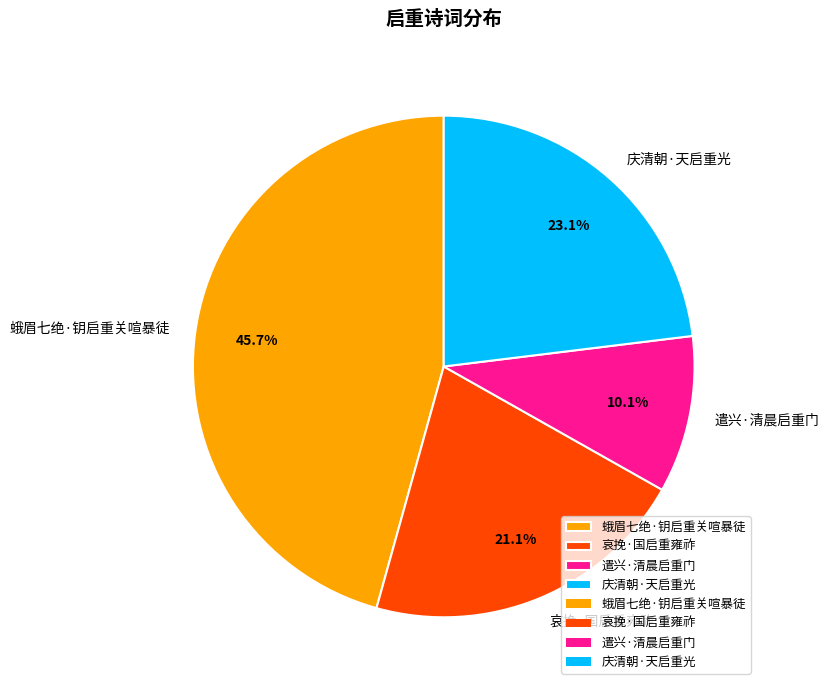

What is the ratio of the value at 蛾眉七绝·钥启重关喧暴徒 to the value at 庆清朝·天启重光?

2.0